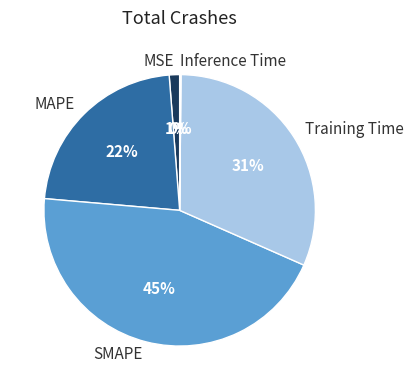

True or false: MAPE accounts for 14% of the total.

False